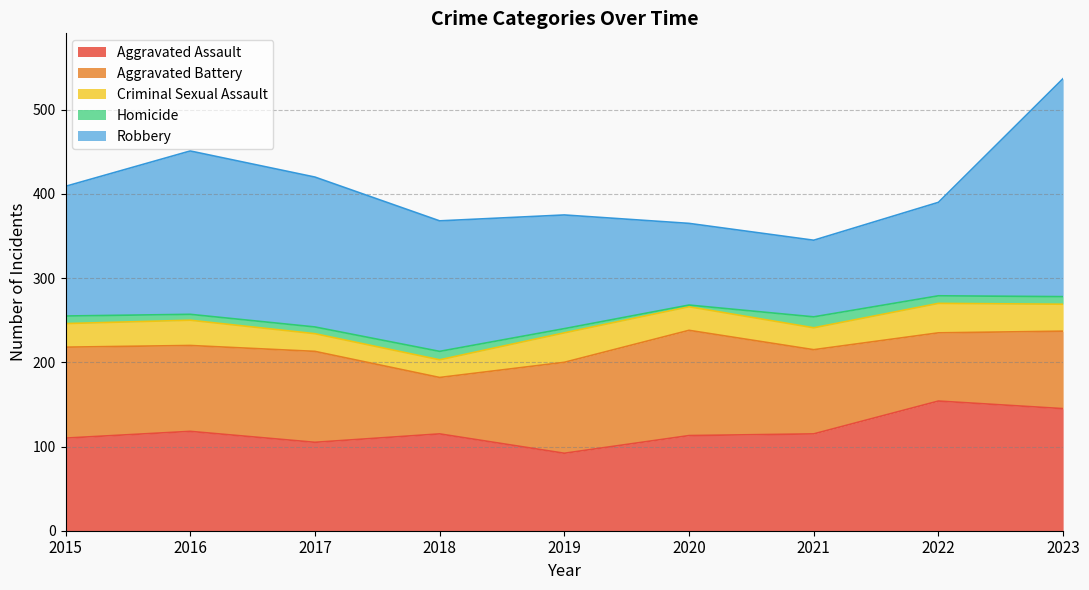

What is the total value across all series at 2021?

345